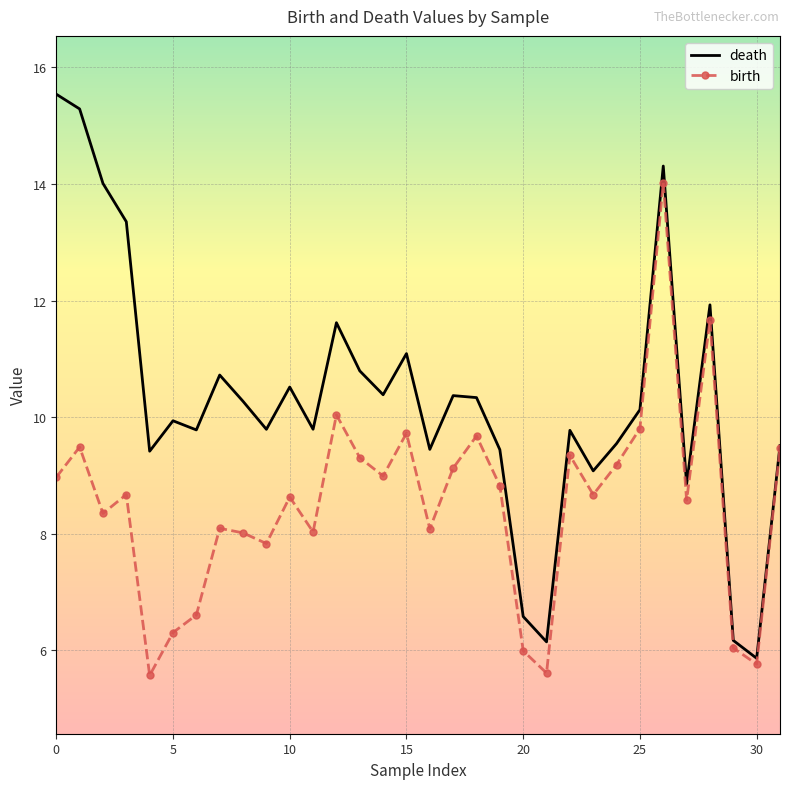

What is the minimum value shown in the chart?

5.6